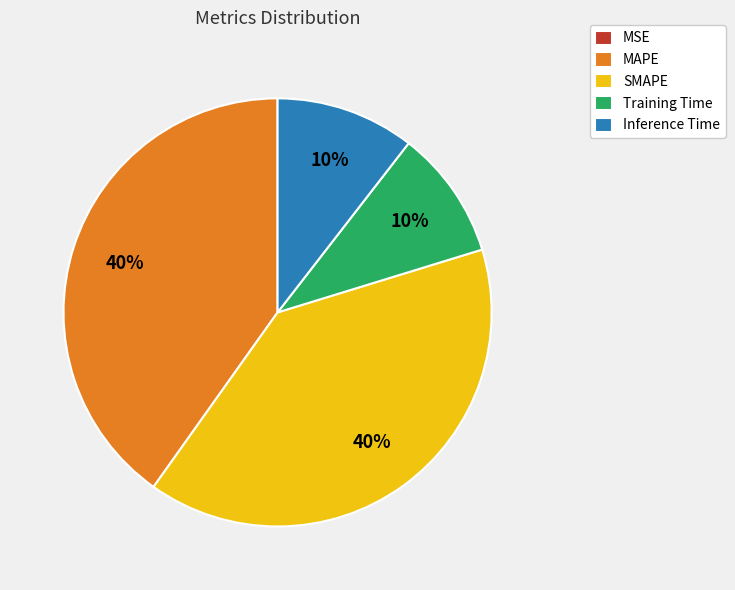

To the nearest percent, what is the average slice percentage?

20%